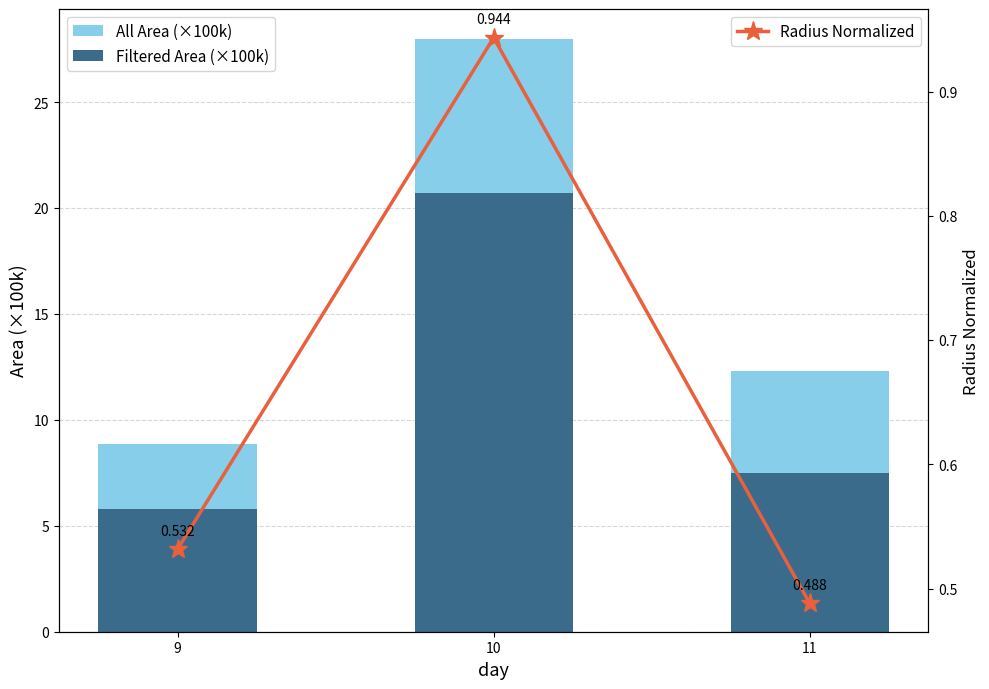

The value of Radius Normalized at 11 is 0.5. True or false?

True